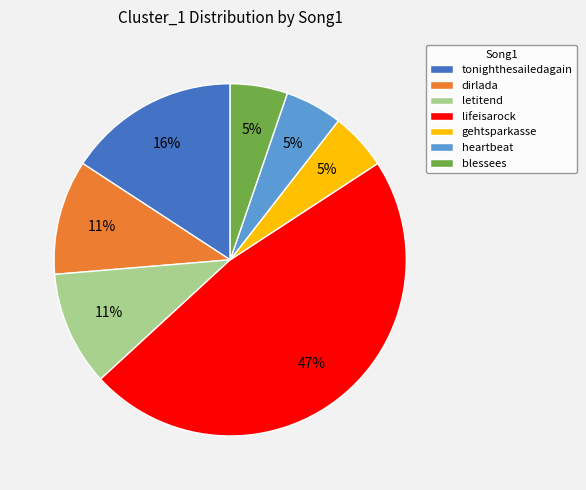

Does heartbeat account for over 50% of the chart?

No